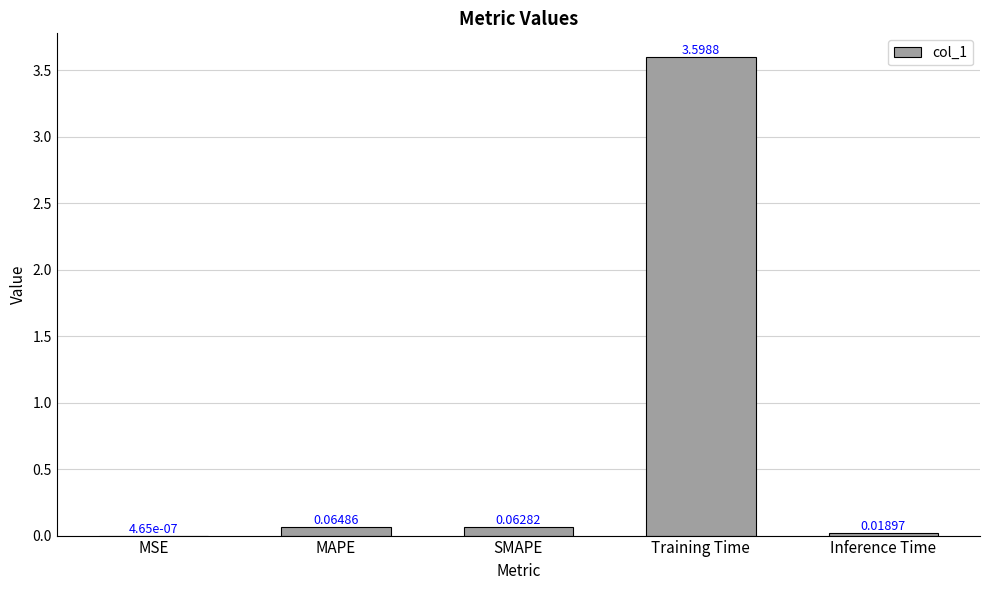

What is the sum of the values at Training Time and SMAPE?

3.7